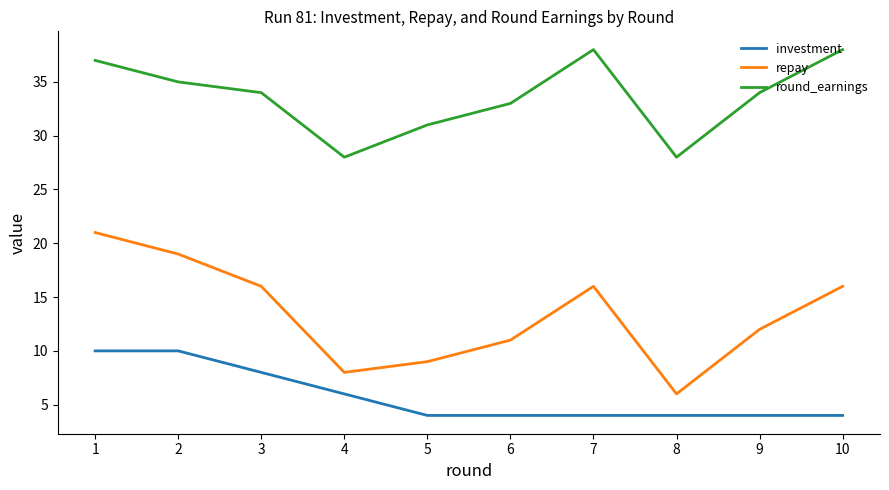

Which series has the largest total across all categories?

round_earnings